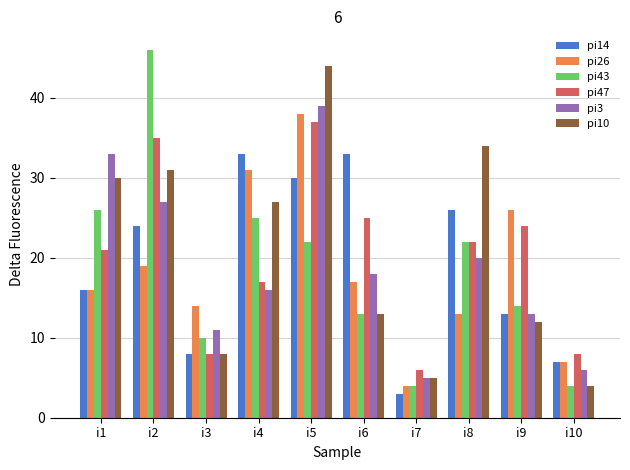

Which series has the largest range (max minus min)?

pi43